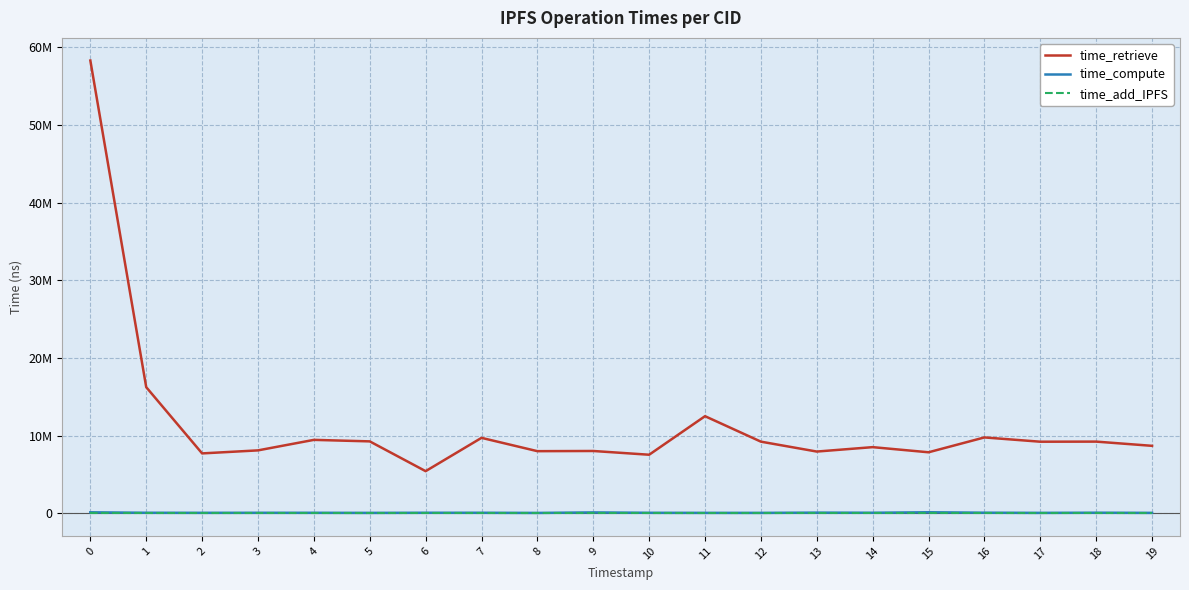

The value of time_retrieve at 3 is 8096976. True or false?

True